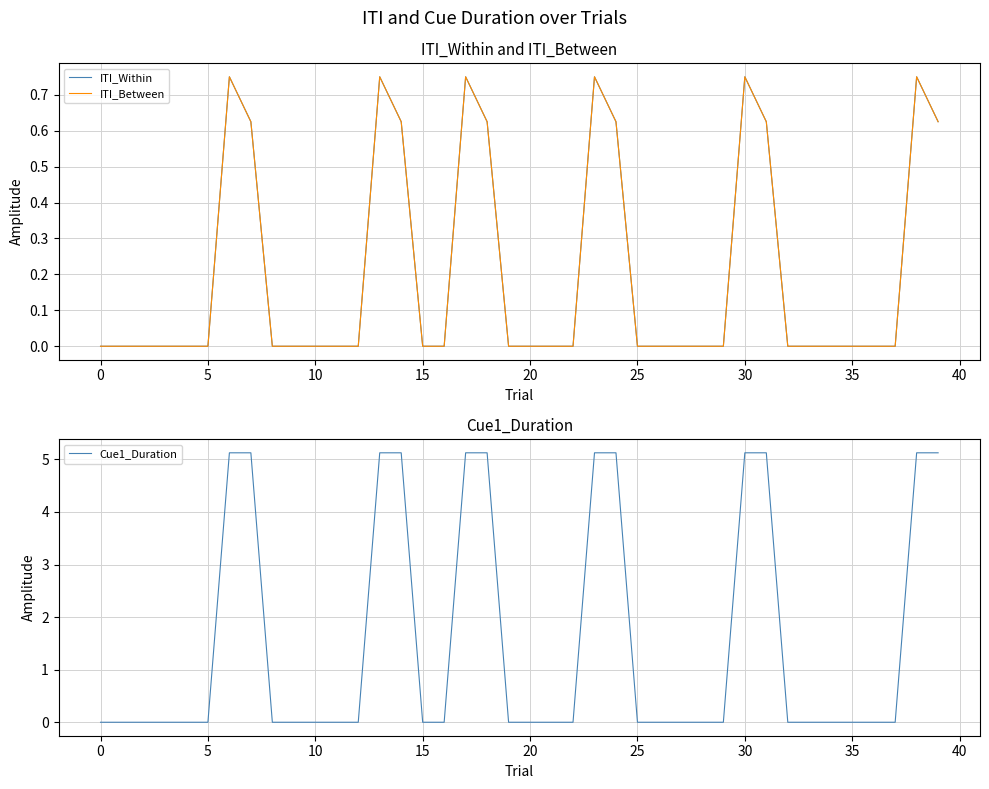

Is it true that Cue1_Duration equals 0.0 at 25?

True